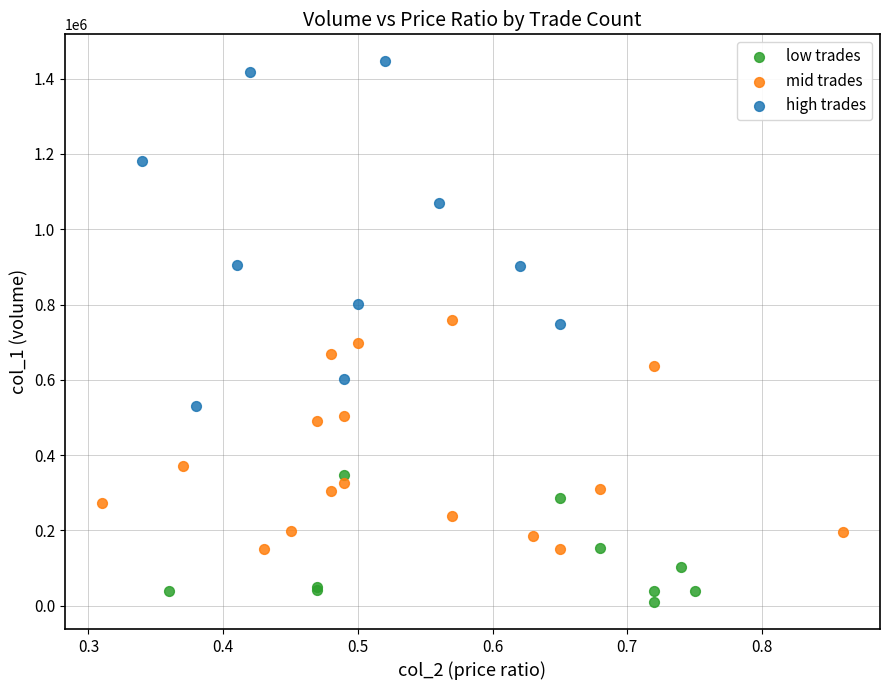

Which series reaches the minimum Y coordinate?

low trades